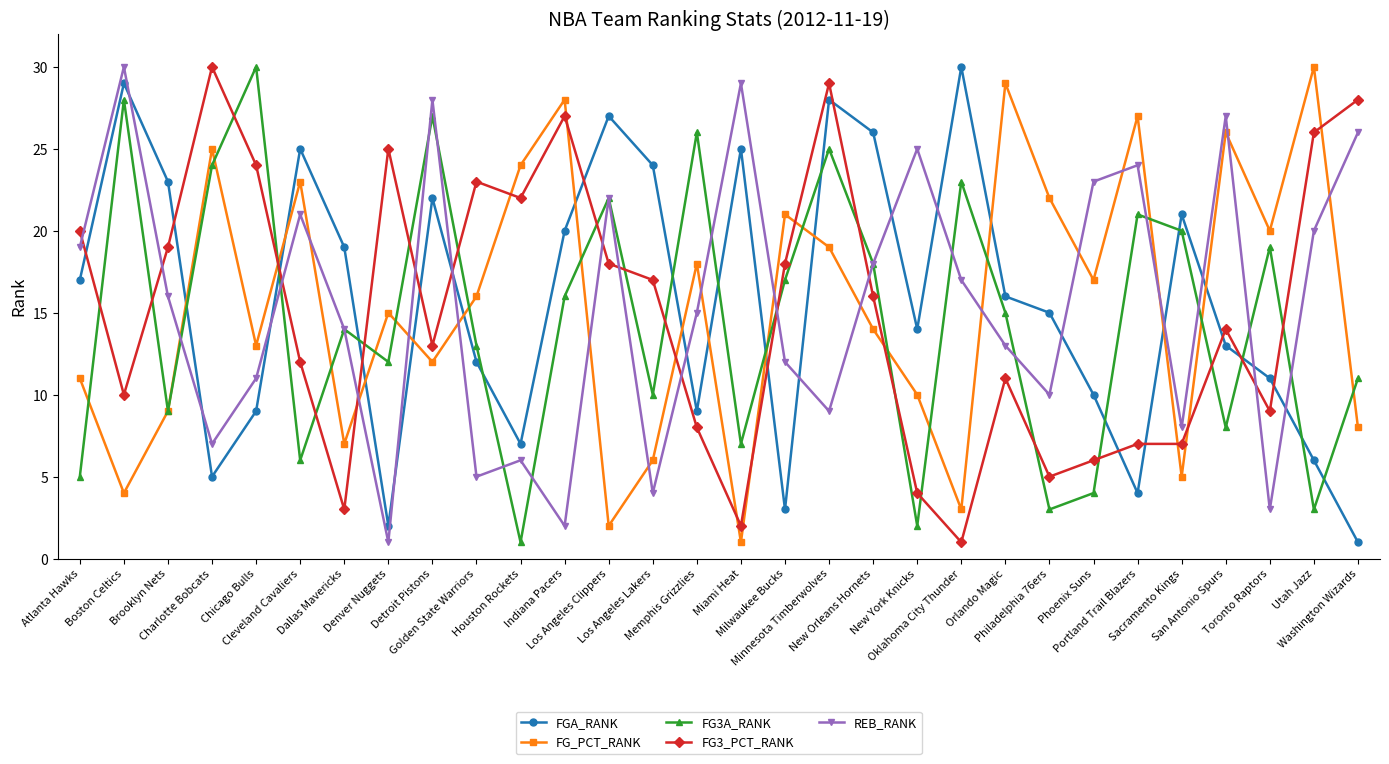

What is the spread (max minus min) of values at Dallas Mavericks?

16